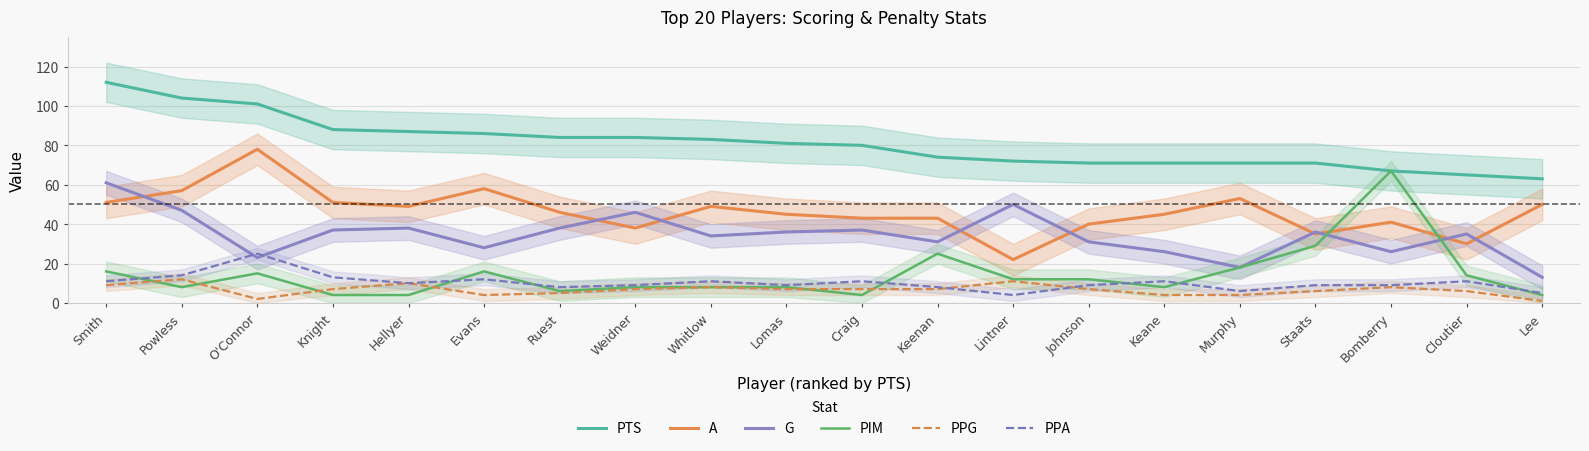

What is the difference between the highest and lowest values at Knight?

84